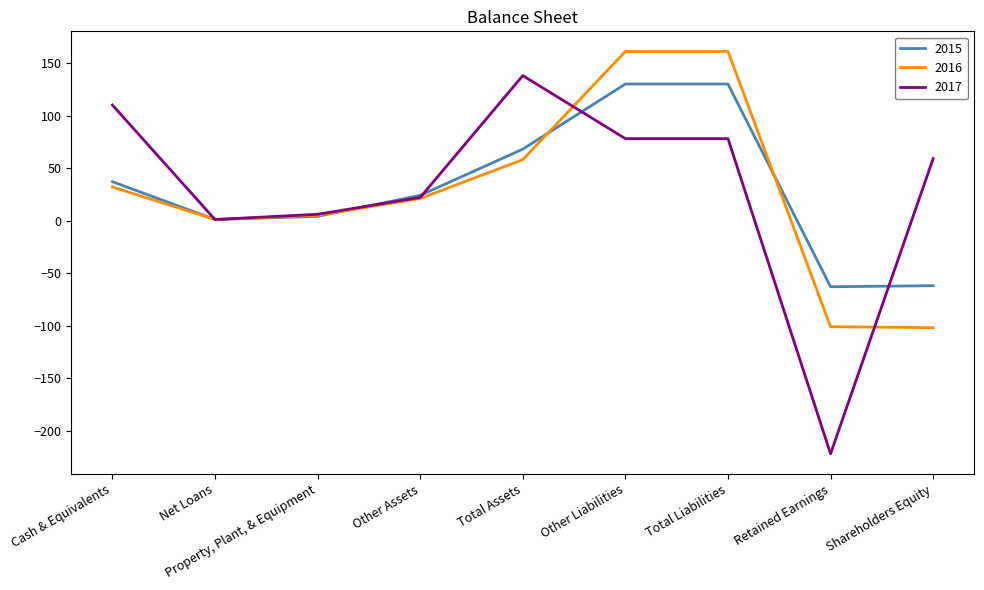

Is the value of 2017 at Shareholders Equity greater than the value of 2016 at Property, Plant, & Equipment?

Yes